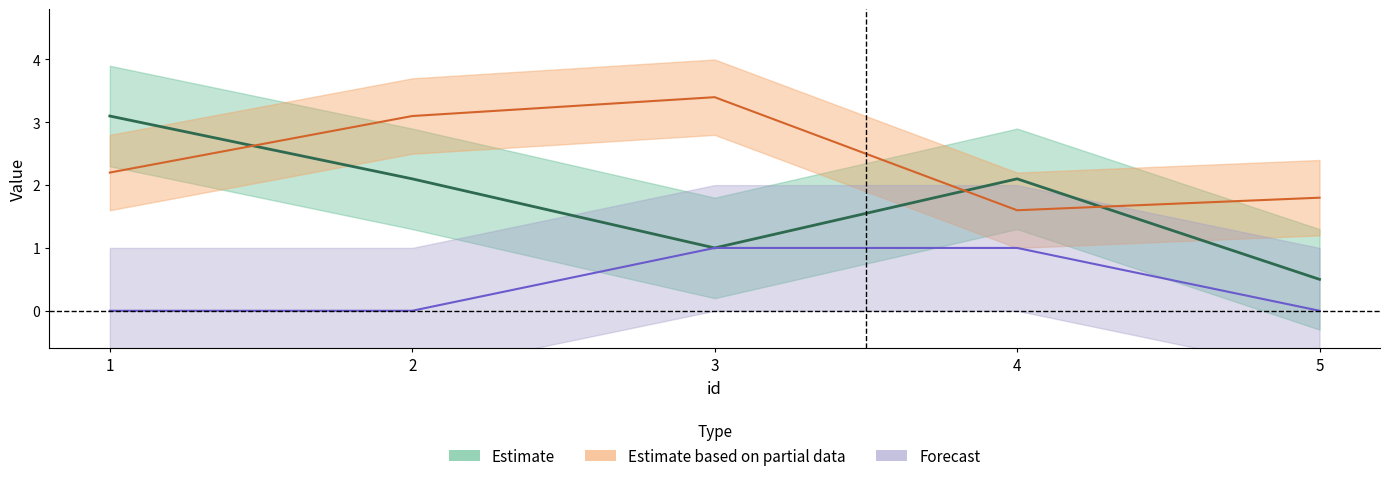

The target series shows -0.5 at 2. True or false?

False